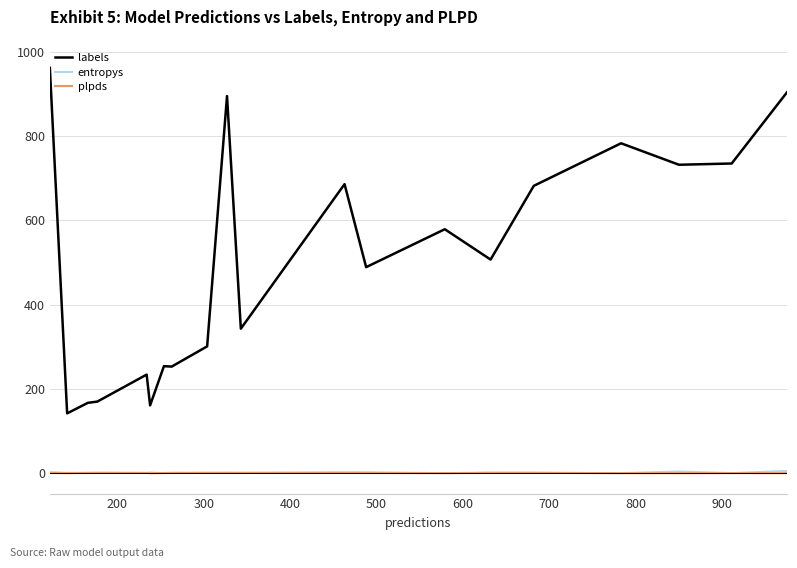

How many series are shown in this chart?

3